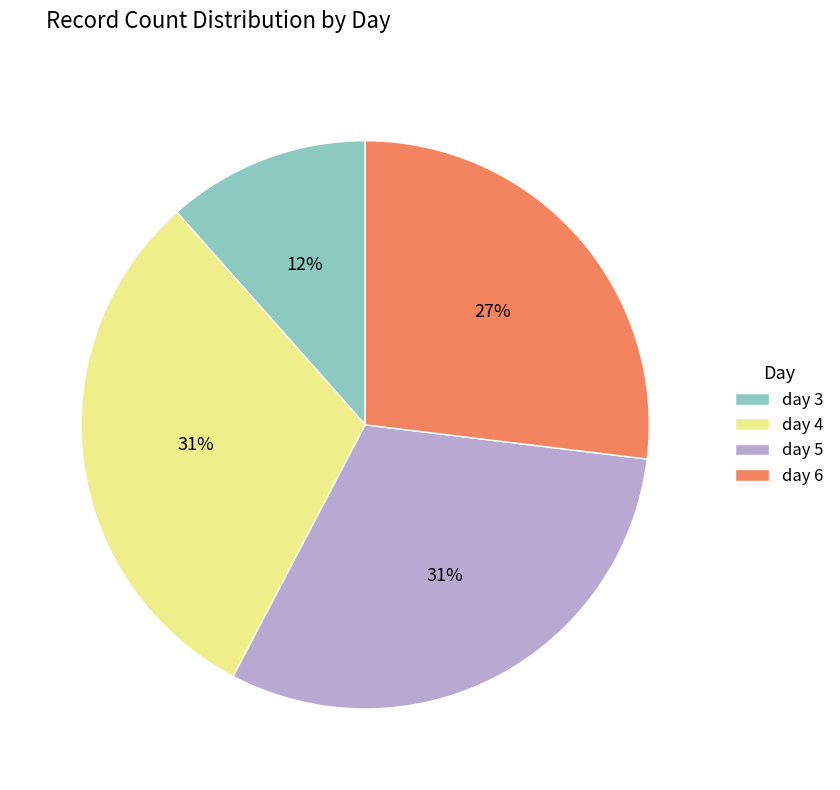

To the nearest percent, what portion does day 5 represent?

31%